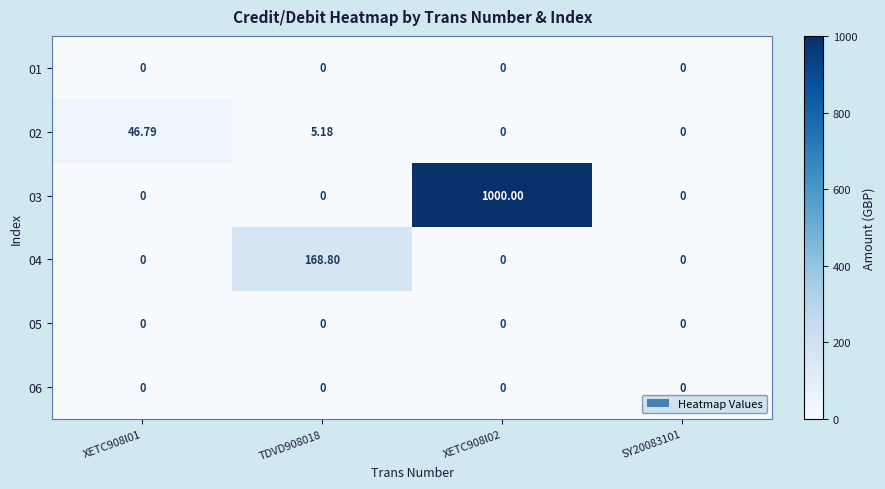

Is the value of 04 at XETC908l02 greater than the value of 02 at TDVD908018?

No